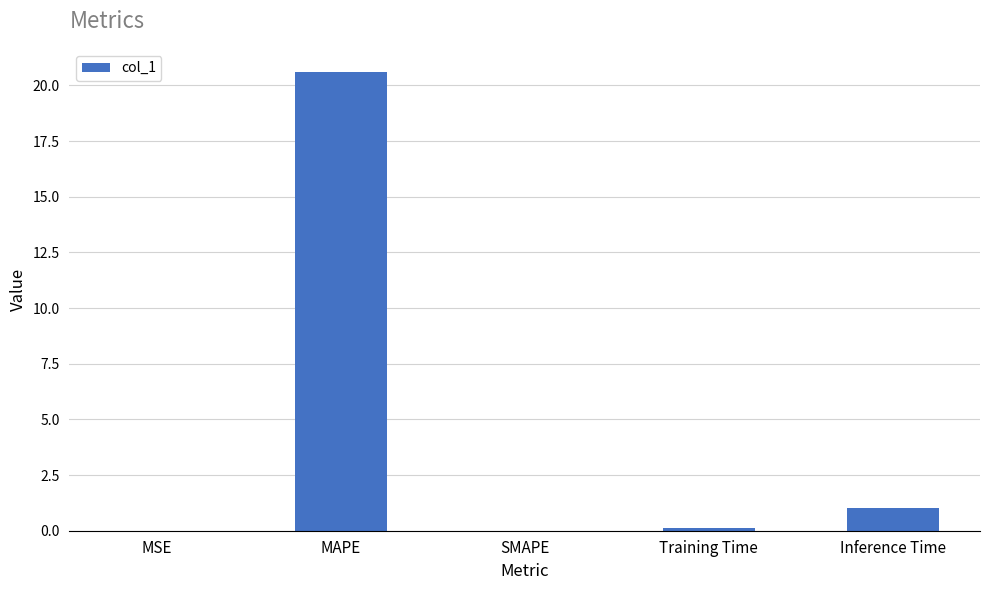

The chart shows a value of 0.0 at SMAPE. True or false?

True